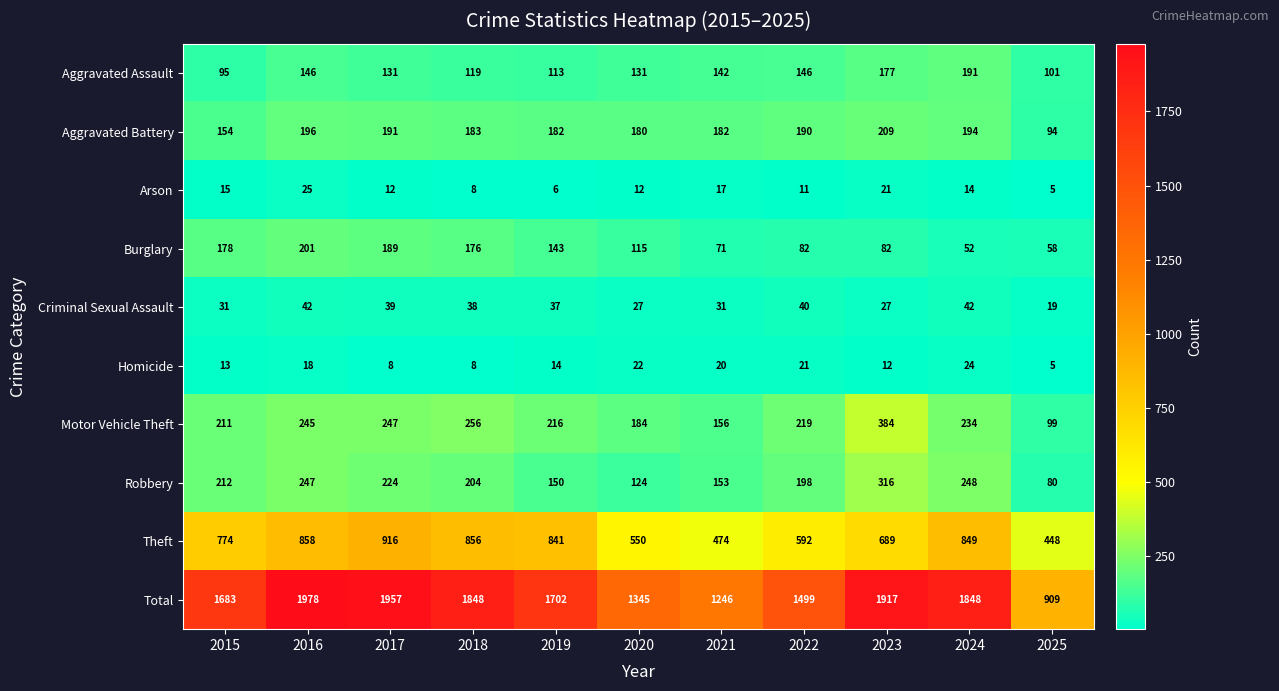

What is the minimum value for Burglary?

52